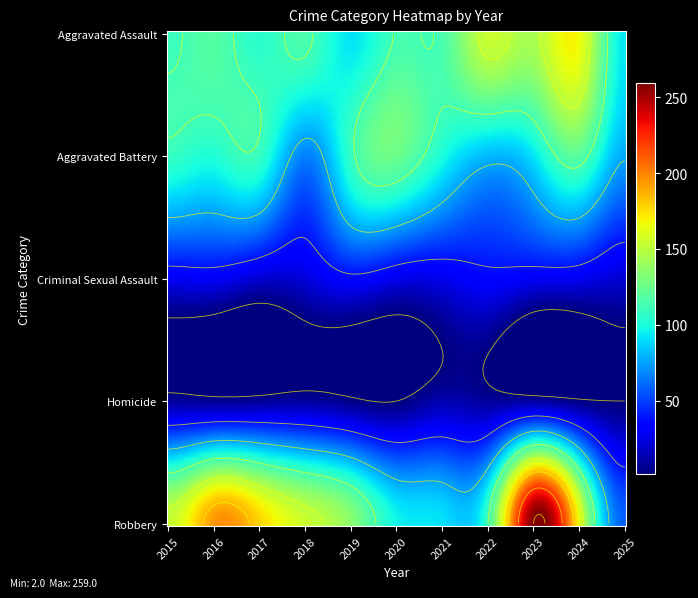

True or false: Aggravated Battery has a value of 25 at 2018.

False